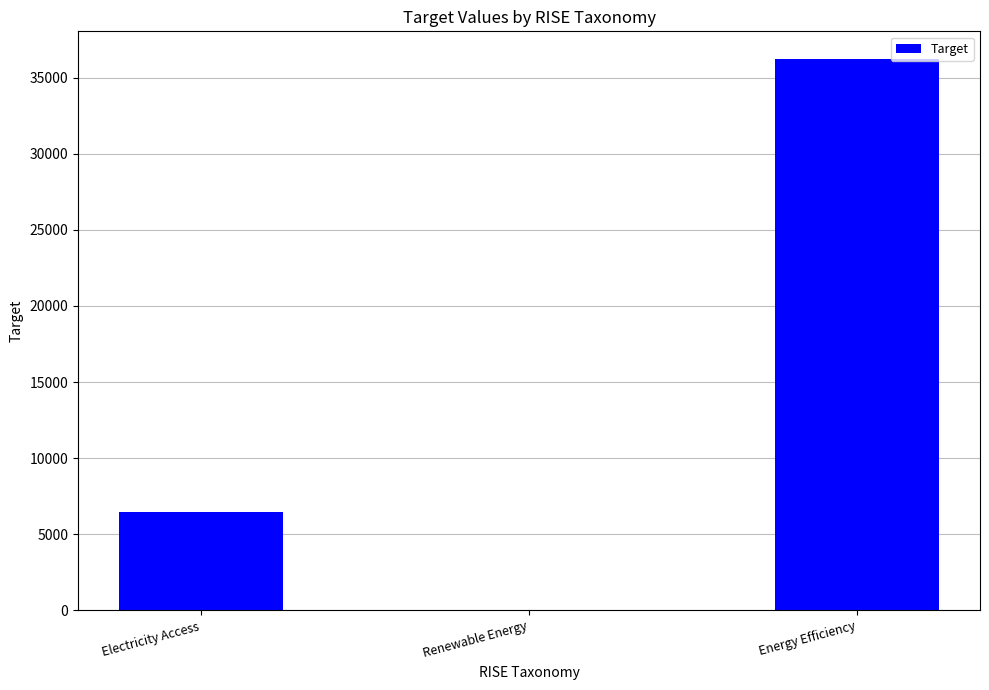

At which label does the data first exceed 6456?

Electricity Access